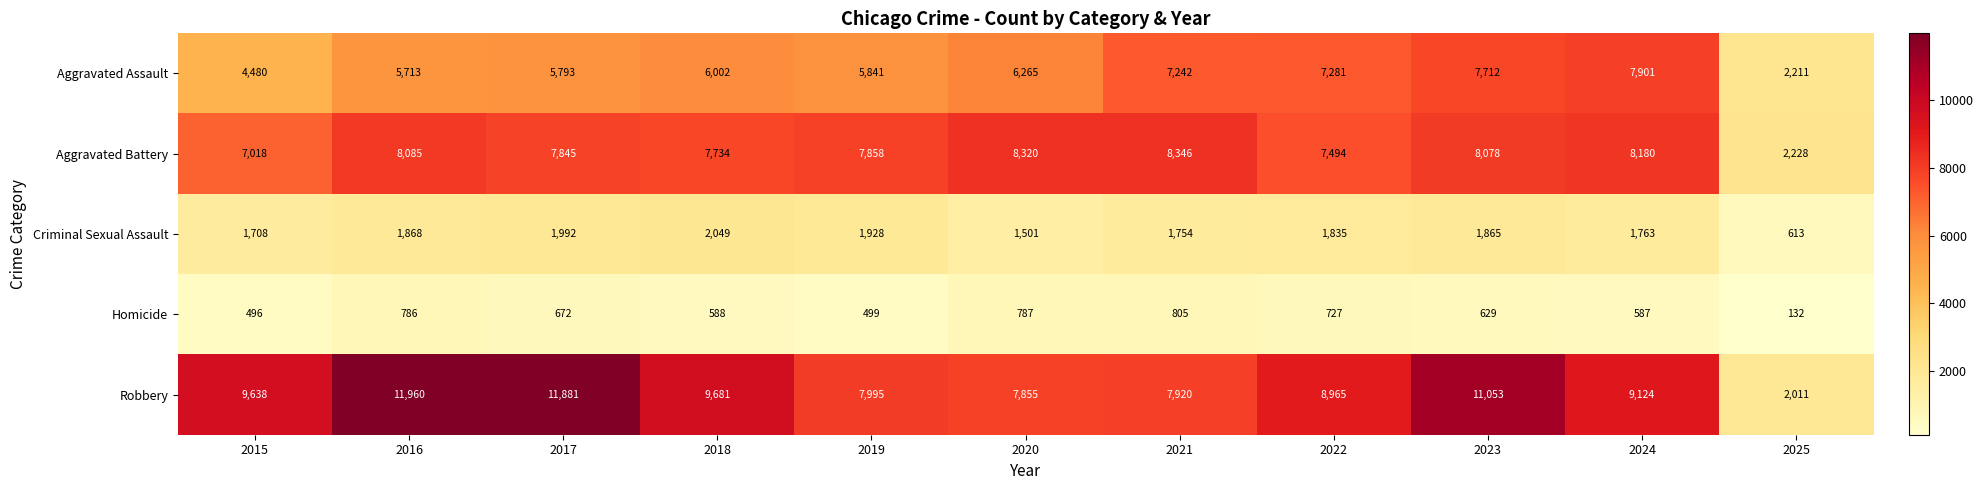

Where is Criminal Sexual Assault nearest to the value 1331?

2020